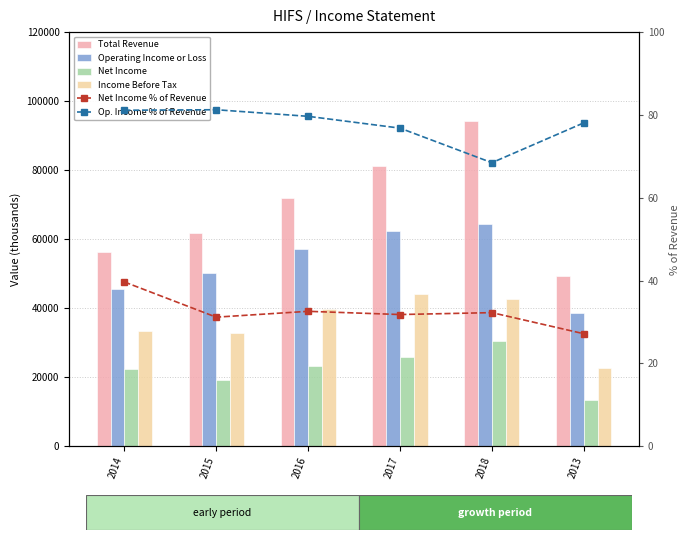

Where is Total Revenue nearest to the value 71750?

2016